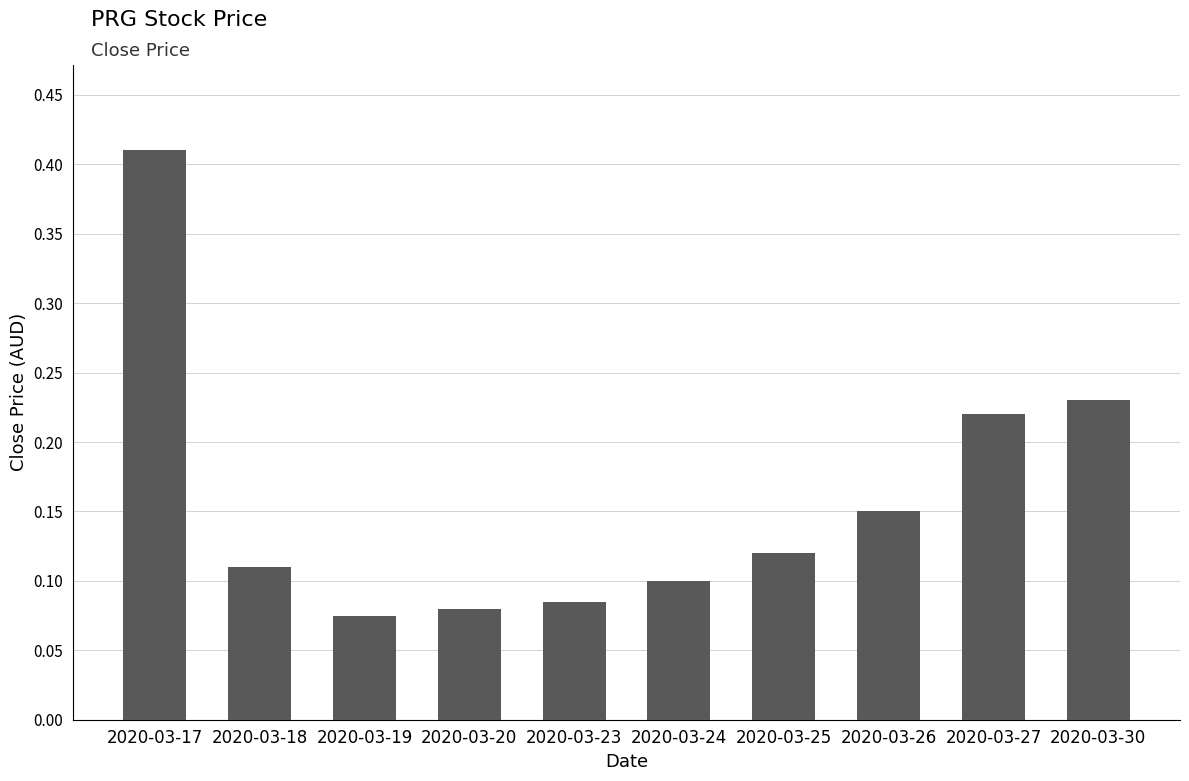

Which label corresponds to the largest value in the chart?

2020-03-17